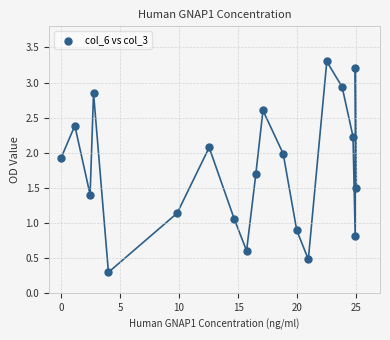

What is the range of Y values (max minus min)?

3.0